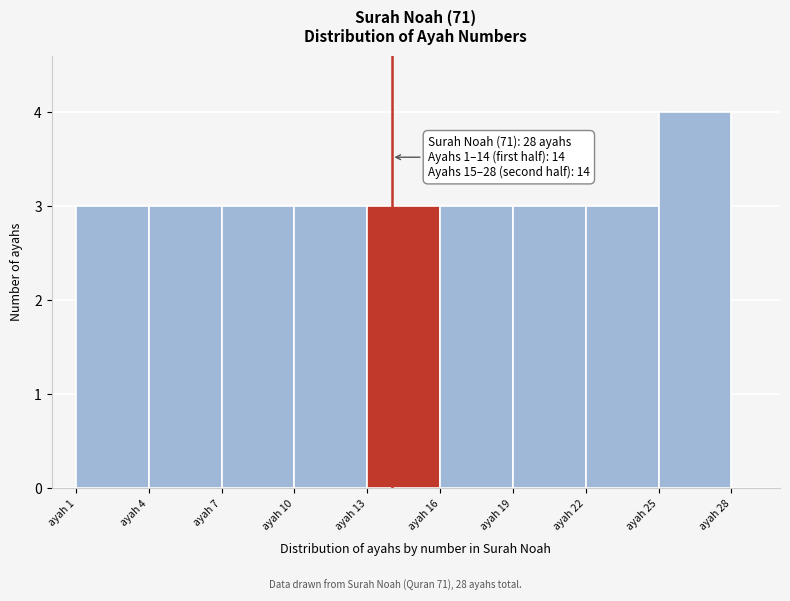

Which range on the x-axis has the tallest bar?

25 to 28